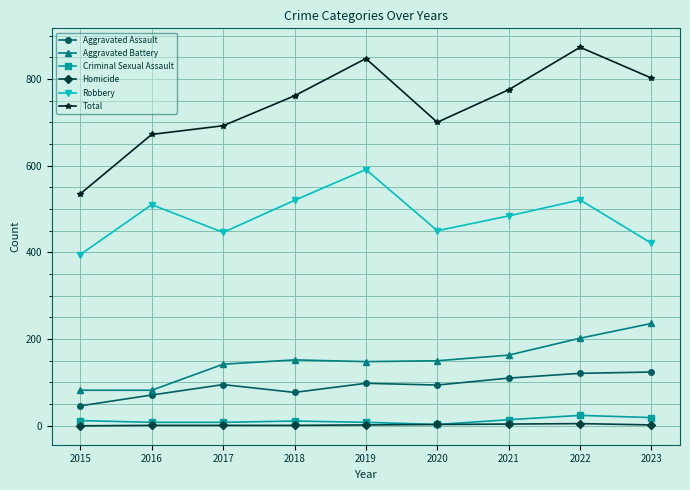

Where does the Aggravated Battery series first go above 150?

2018